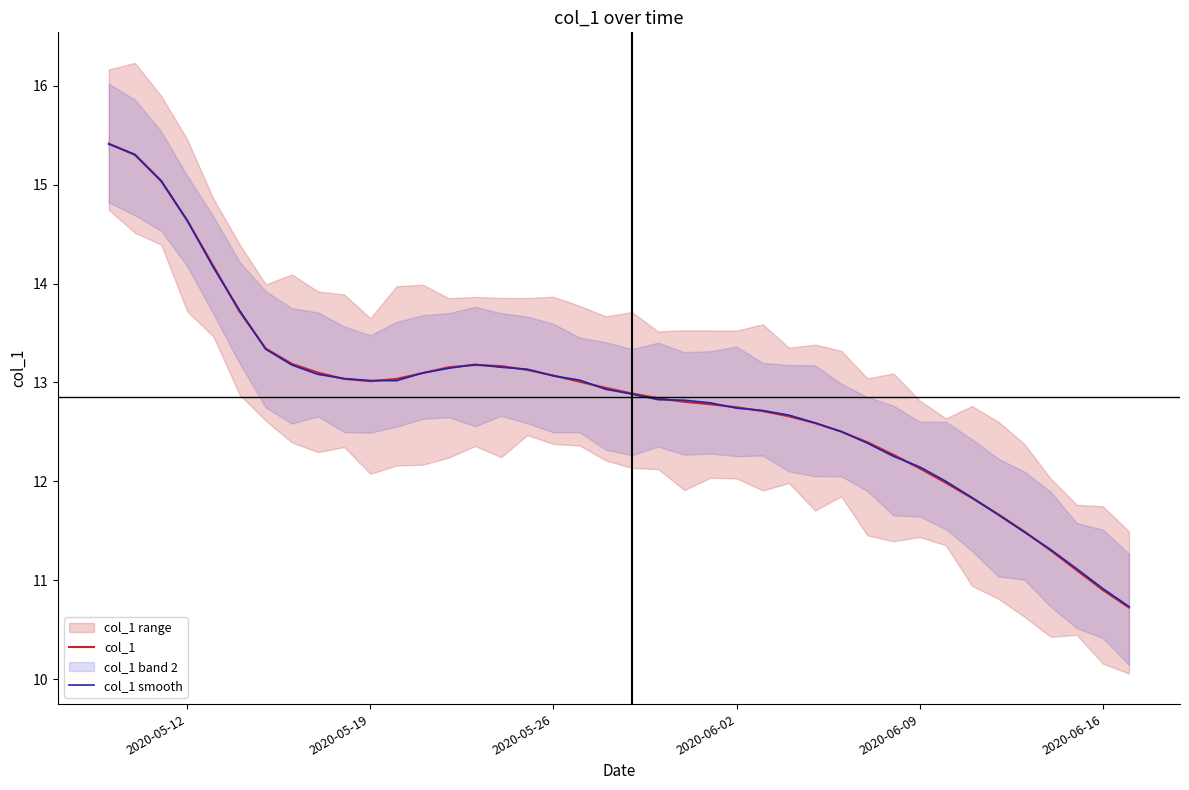

The col_1 series shows 14.6 at 2020-05-12. True or false?

True